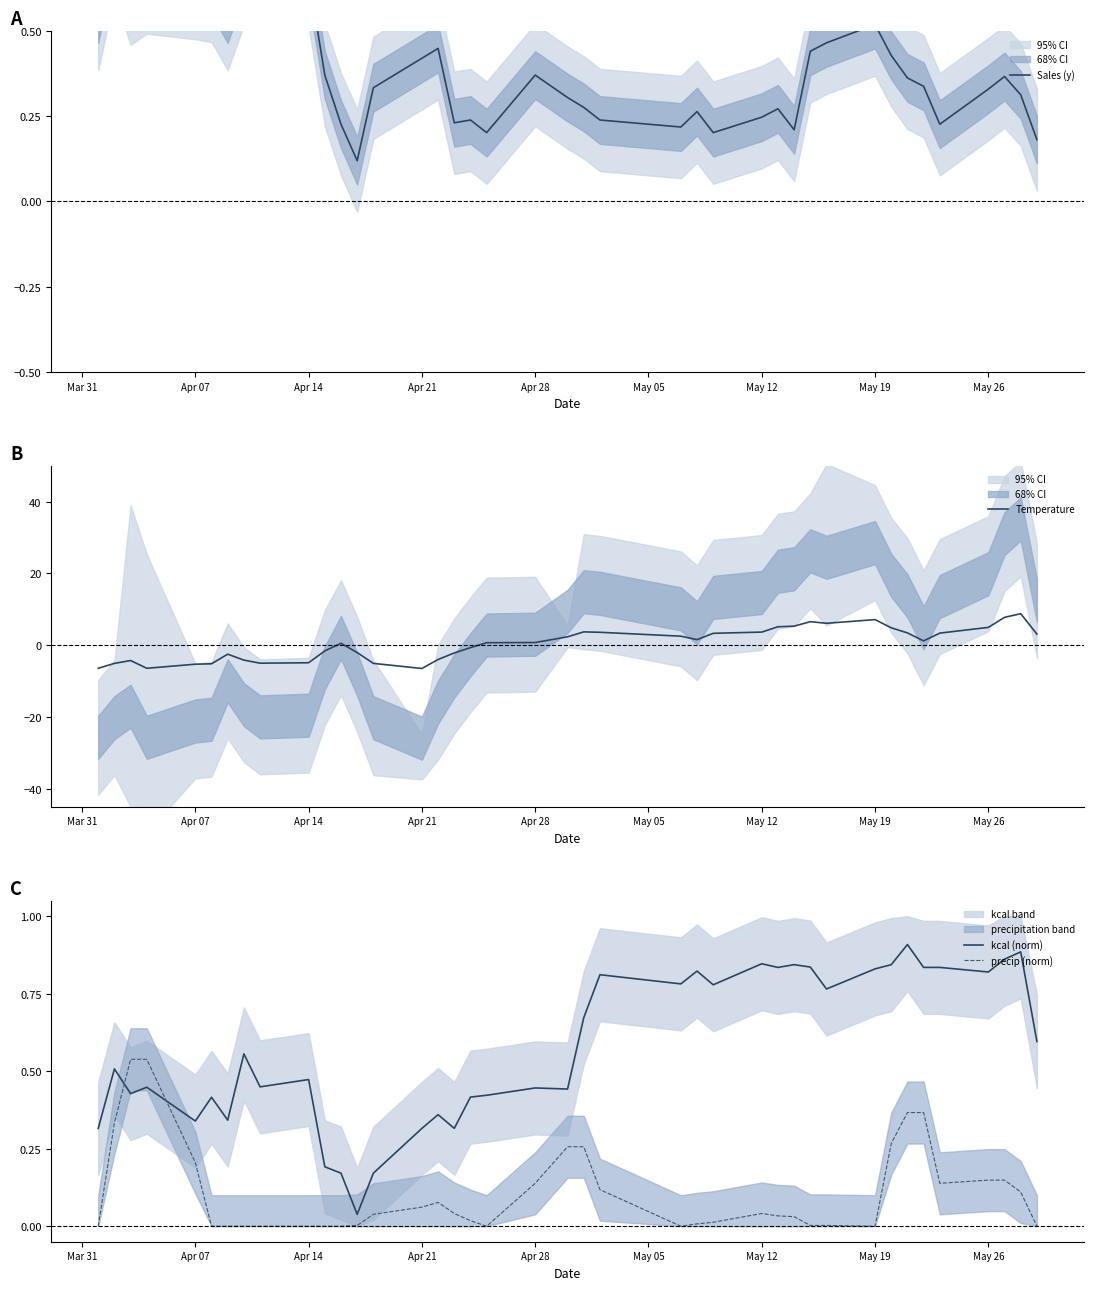

What is the average value of the precip (norm) series?

0.1